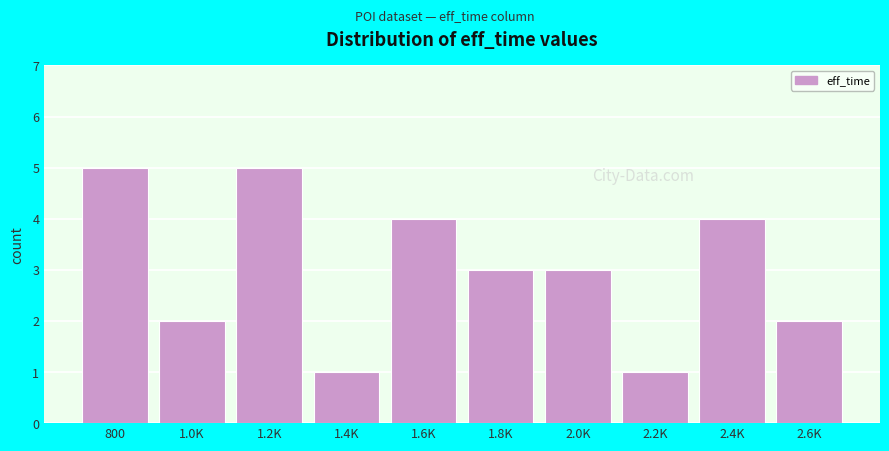

Reading left to right, transcribe all the data shown in this chart.

800=5	1.0K=2	1.2K=5	1.4K=1	1.6K=4	1.8K=3	2.0K=3	2.2K=1	2.4K=4	2.6K=2